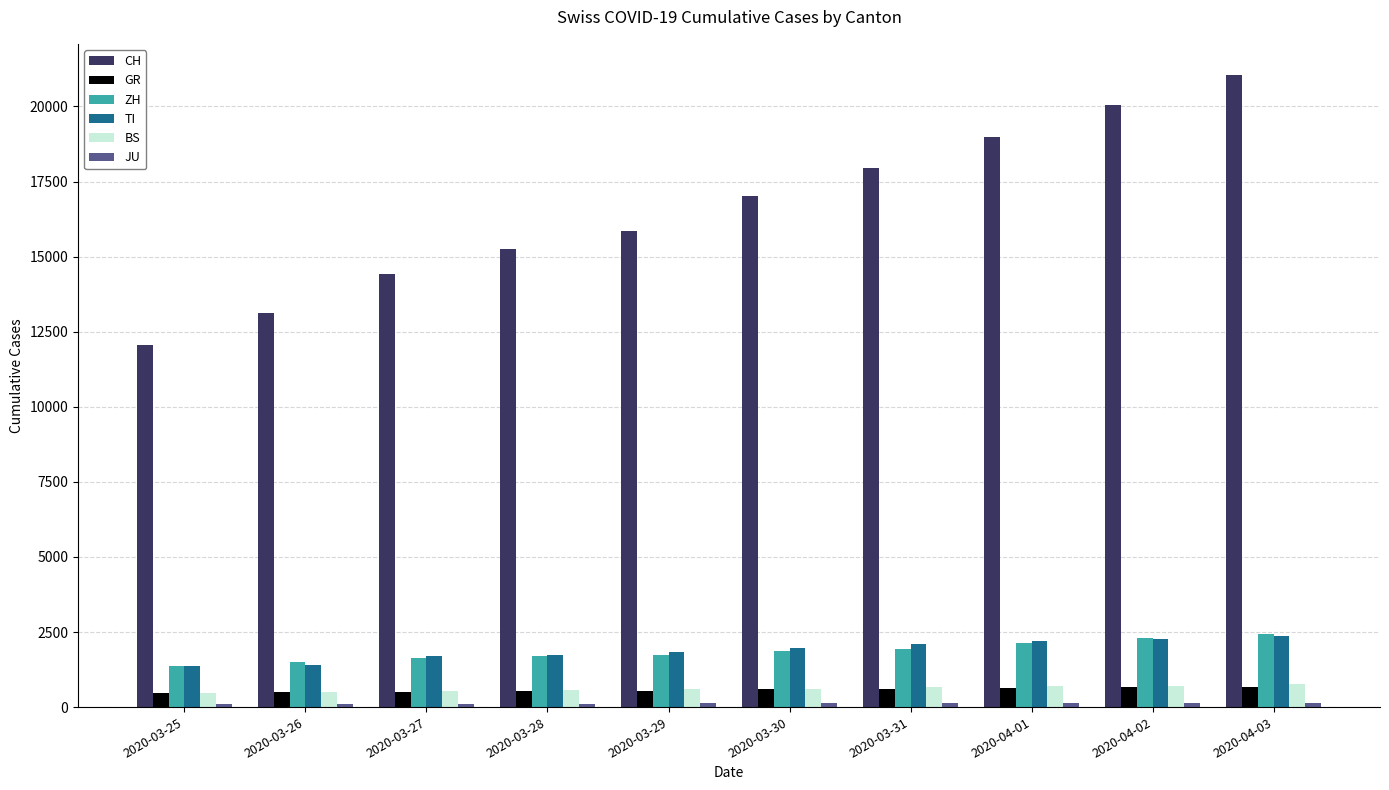

How many bars are there in total?

60